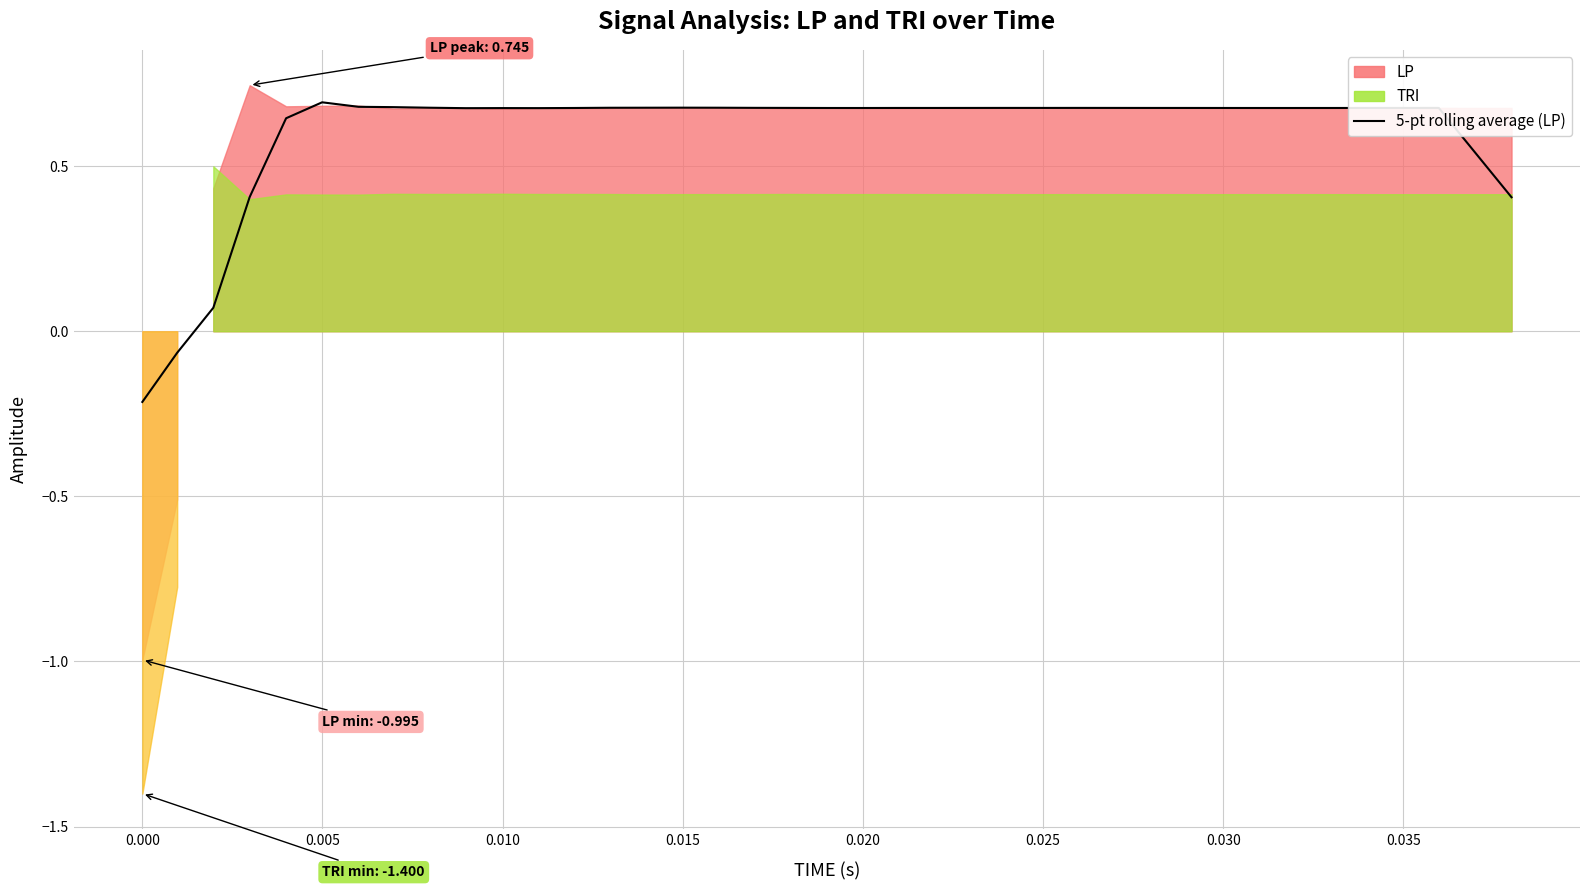

How many points are higher than both their immediate neighbors (excluding endpoints)?

7